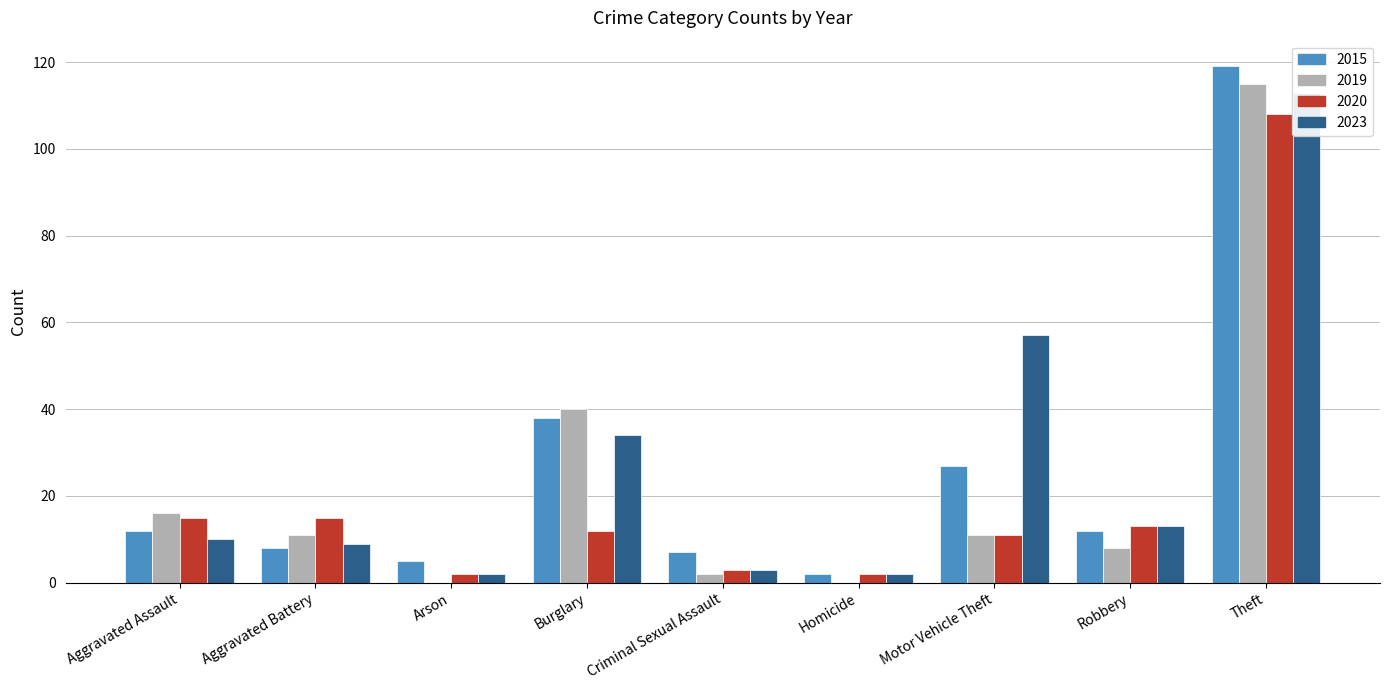

Reading left to right, extract all data points from this chart.

2015: 12	8	5	38	7	2	27	12	119
2019: 16	11	0	40	2	0	11	8	115
2020: 15	15	2	12	3	2	11	13	108
2023: 10	9	2	34	3	2	57	13	113